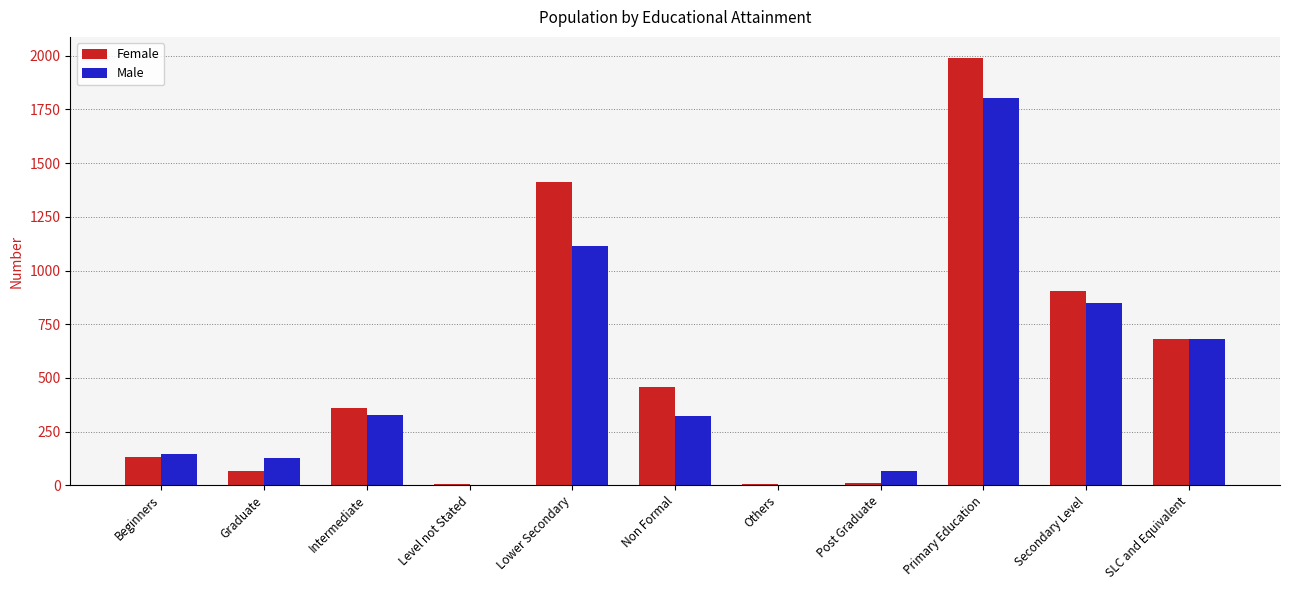

What is the greatest value displayed?

1988